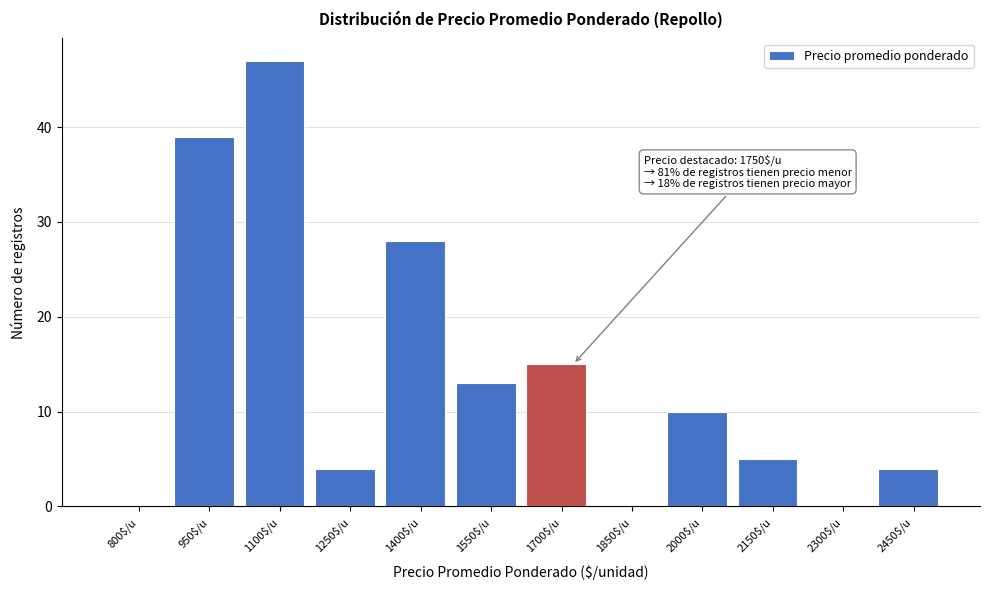

Where is the data nearest to the value 23?

1400$/u